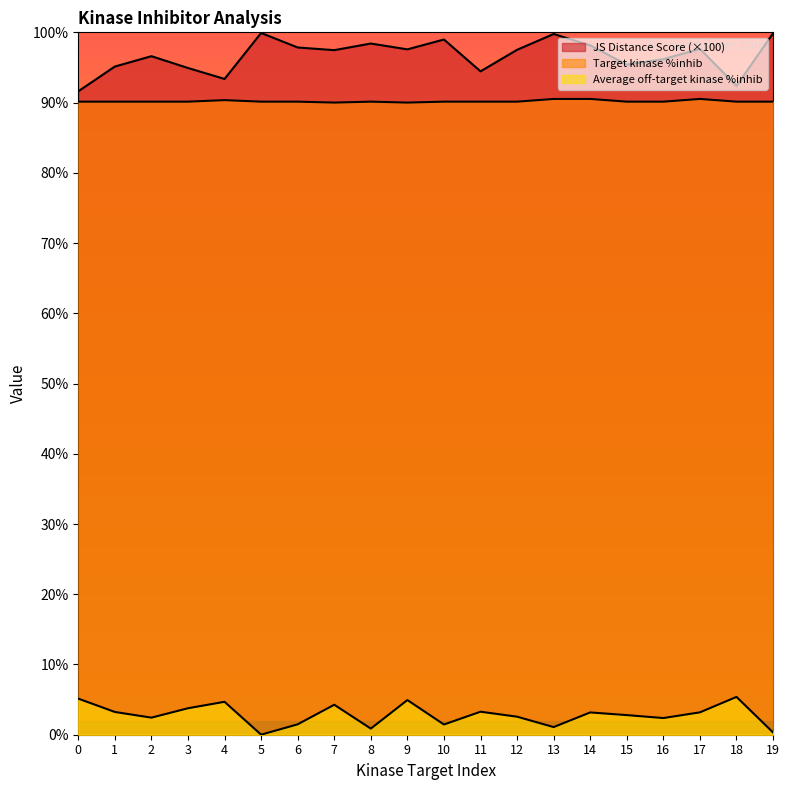

What is the sum of the JS Distance Score values at 18 and 3?

187.3